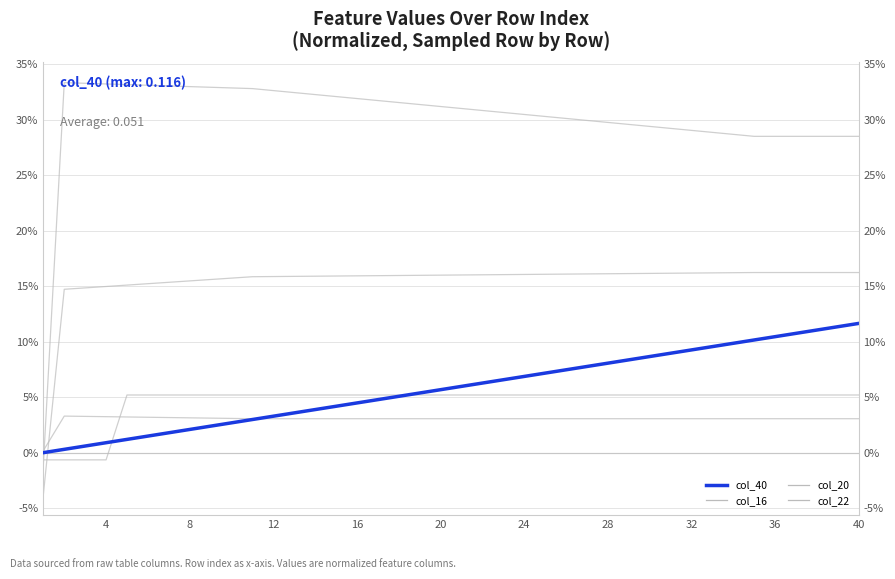

True or false: col_25 and col_16 cross at least once.

True